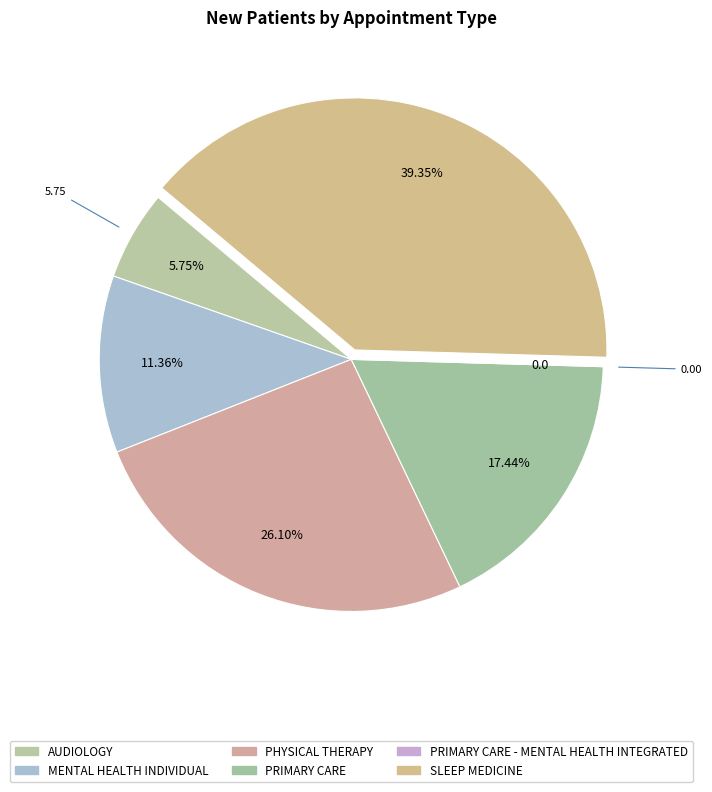

Is there any slice that represents more than half of the pie?

No